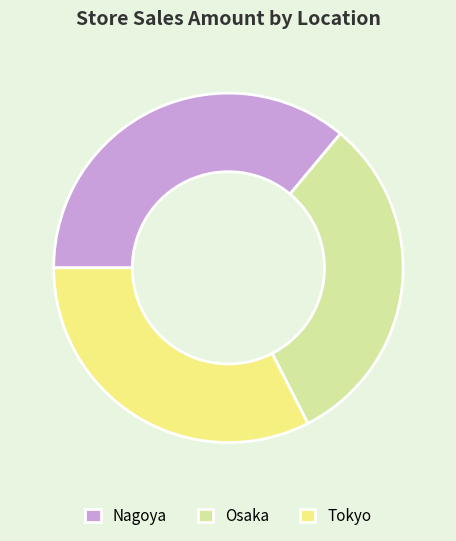

Does Nagoya represent more than half of the total?

No